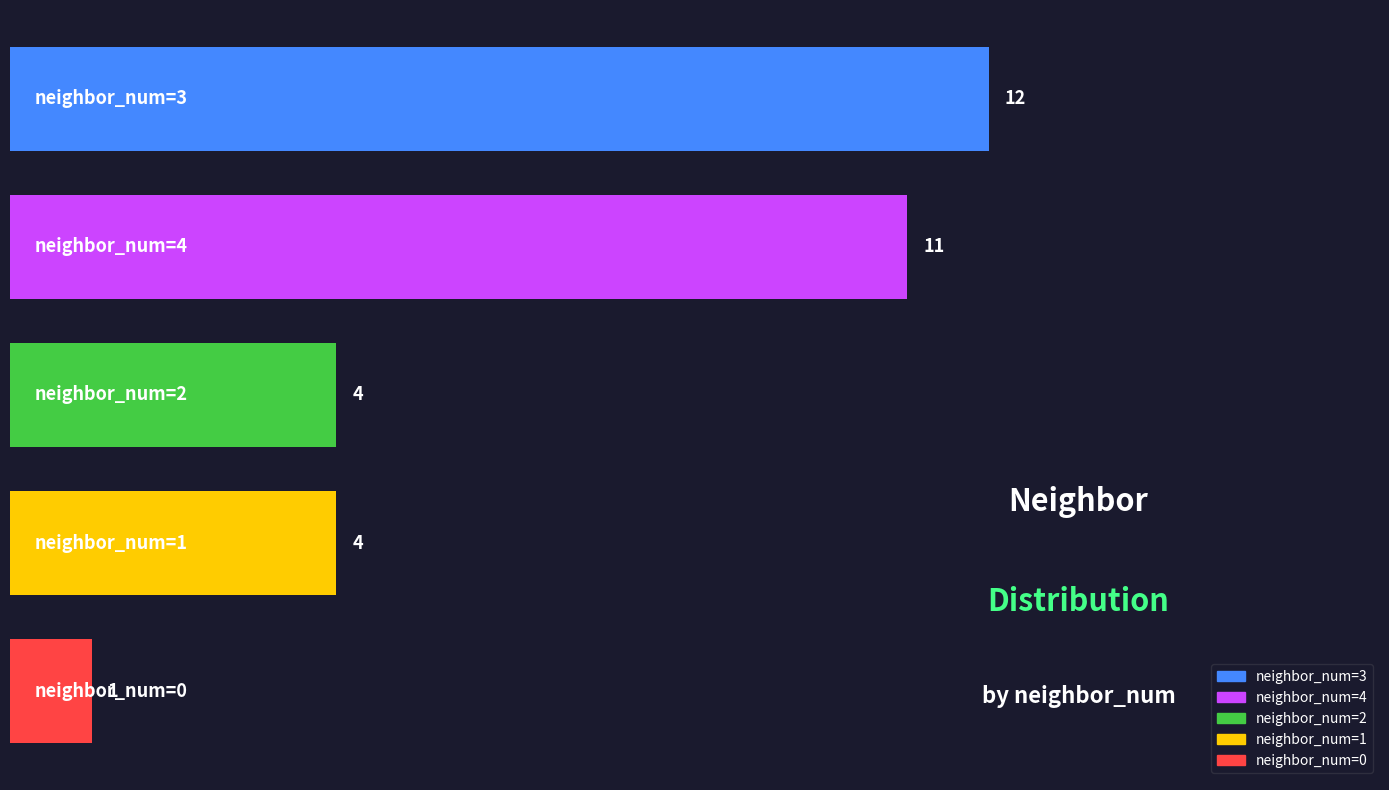

What is the difference between the second highest and minimum values?

10